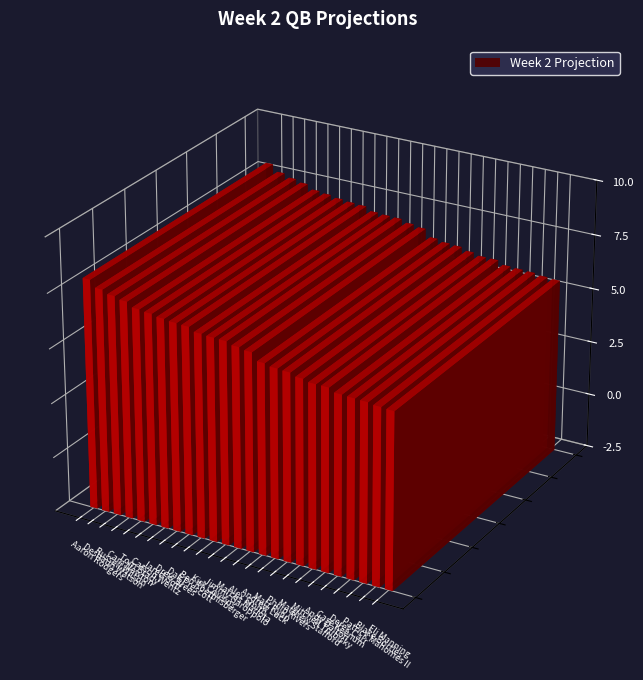

List the labels in order of value, largest first.

Aaron Rodgers, Deshaun Watson, Russell Wilson, Cam Newton, Tom Brady, Carson Wentz, Jared Goff, Drew Brees, Dak Prescott, Ben Roethlisberger, Kirk Cousins, Jimmy Garoppolo, Marcus Mariota, Alex Smith, Andrew Luck, Matt Ryan, Philip Rivers, Matthew Stafford, Mitchell Trubisky, Andy Dalton, Case Keenum, Derek Carr, Patrick Mahomes II, Blake Bortles, Eli Manning